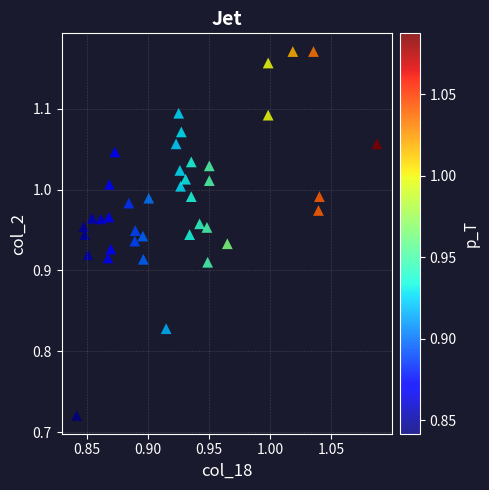

What is the range of Y values (max minus min)?

0.4